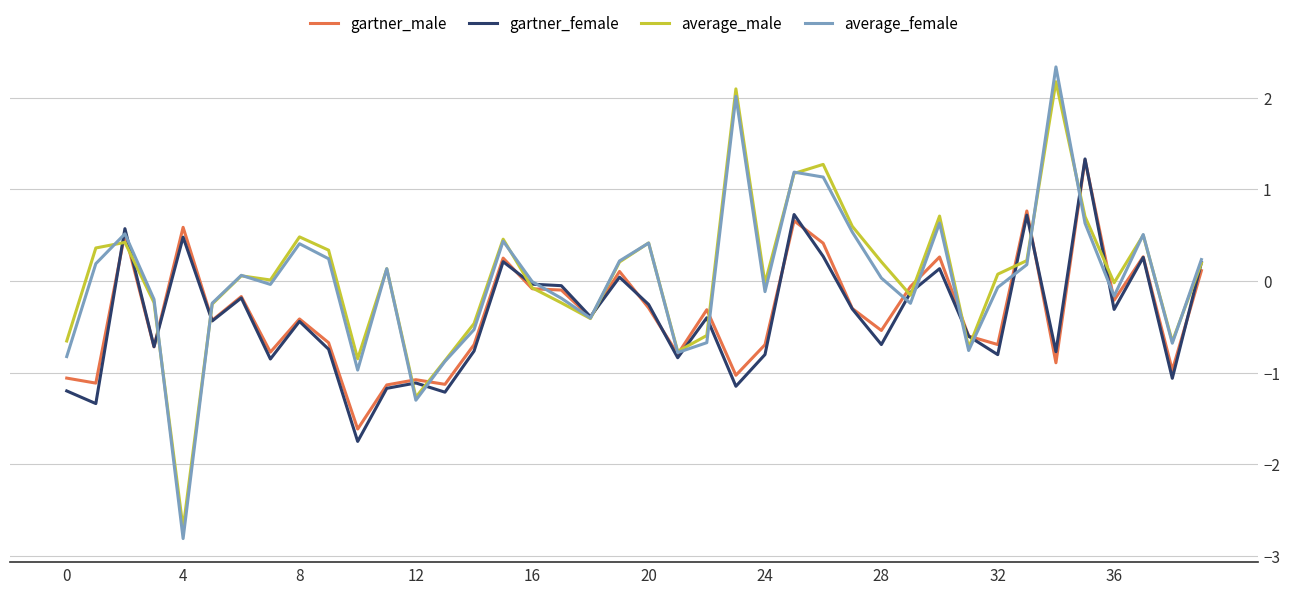

What is the smallest value displayed?

-2.8